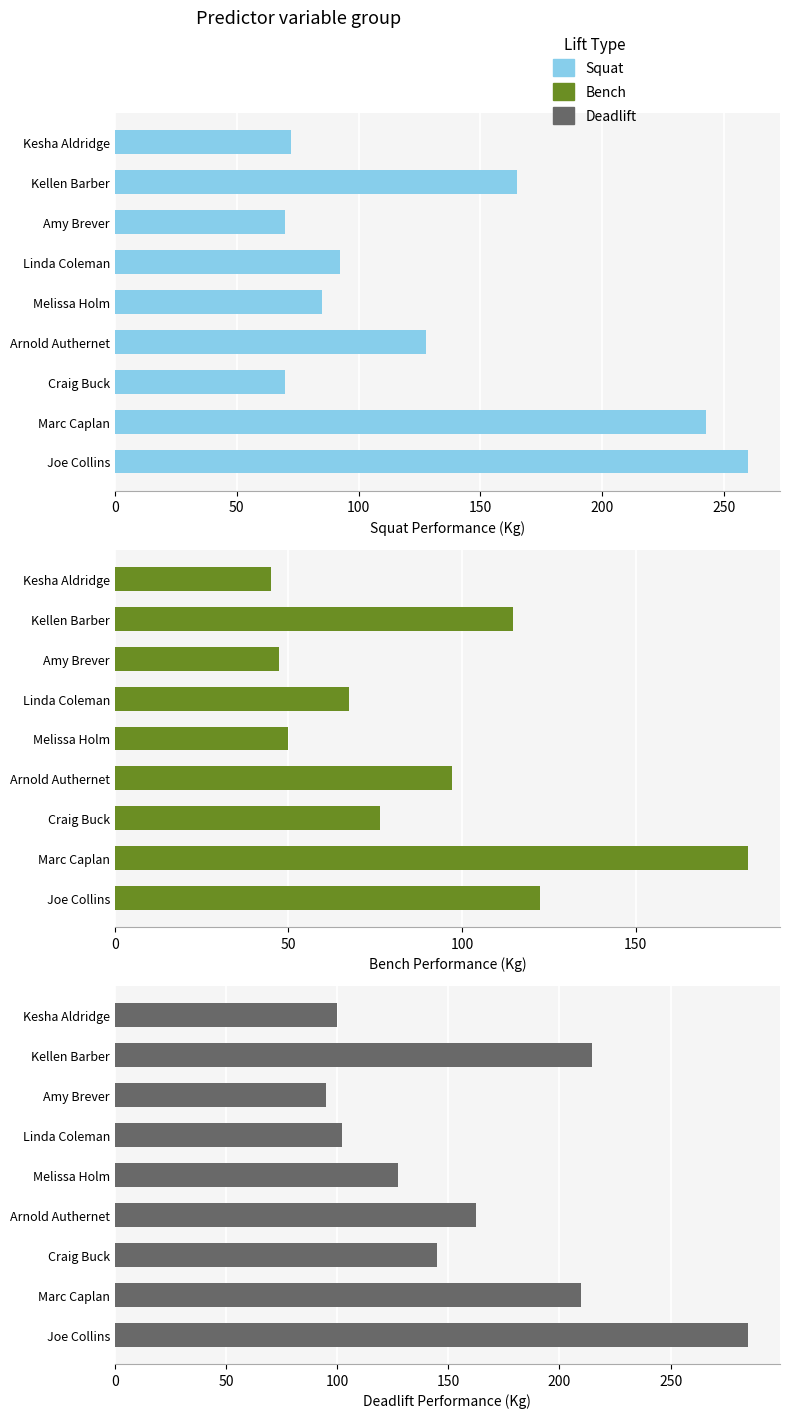

Rank the series by their average value, from lowest to highest.

Bench, Squat, Deadlift